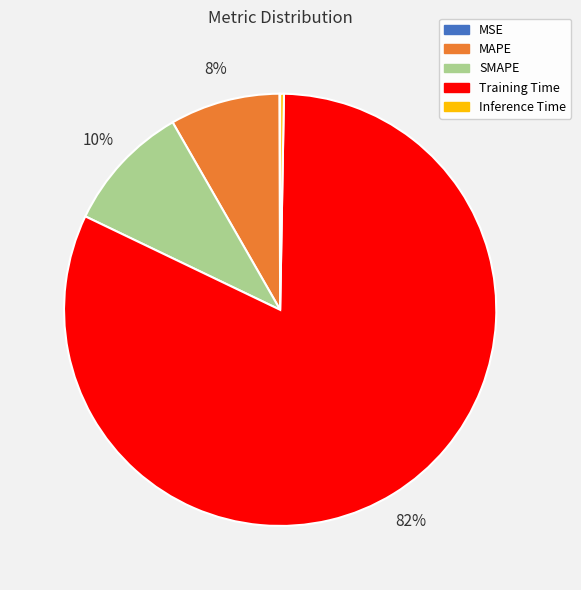

Is the sum of Training Time and MAPE greater than half?

Yes